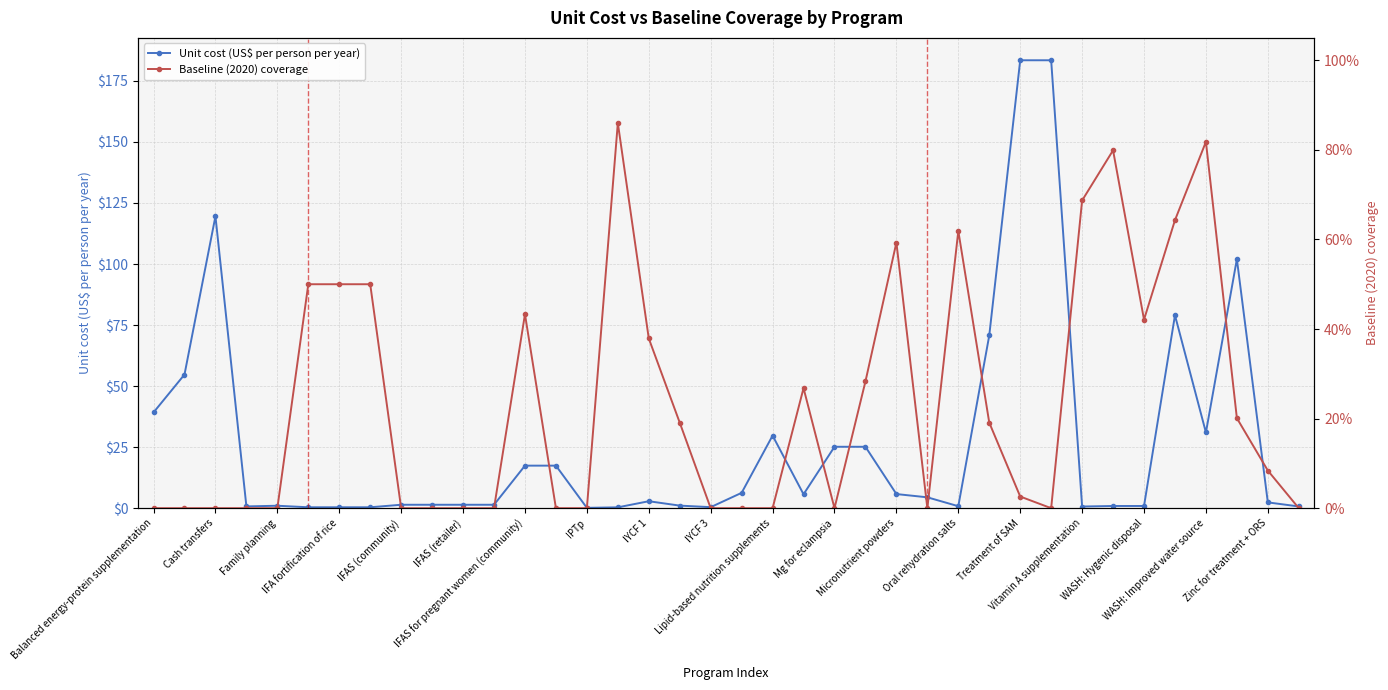

Which series has the widest spread of values?

Unit cost (US$ per person per year)